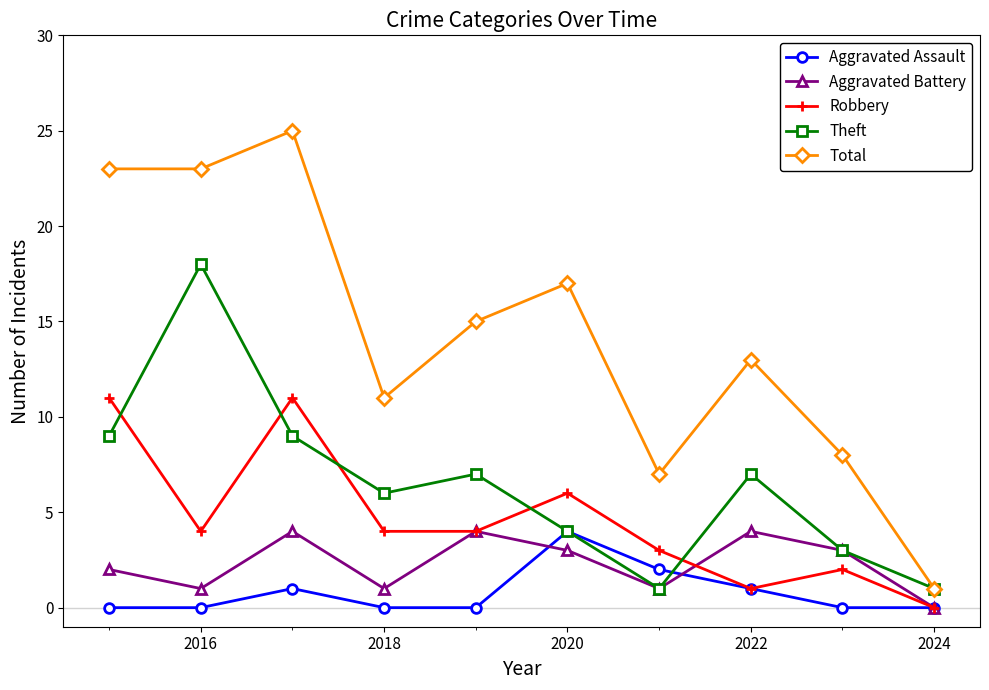

What is the highest value of the Aggravated Battery series?

4